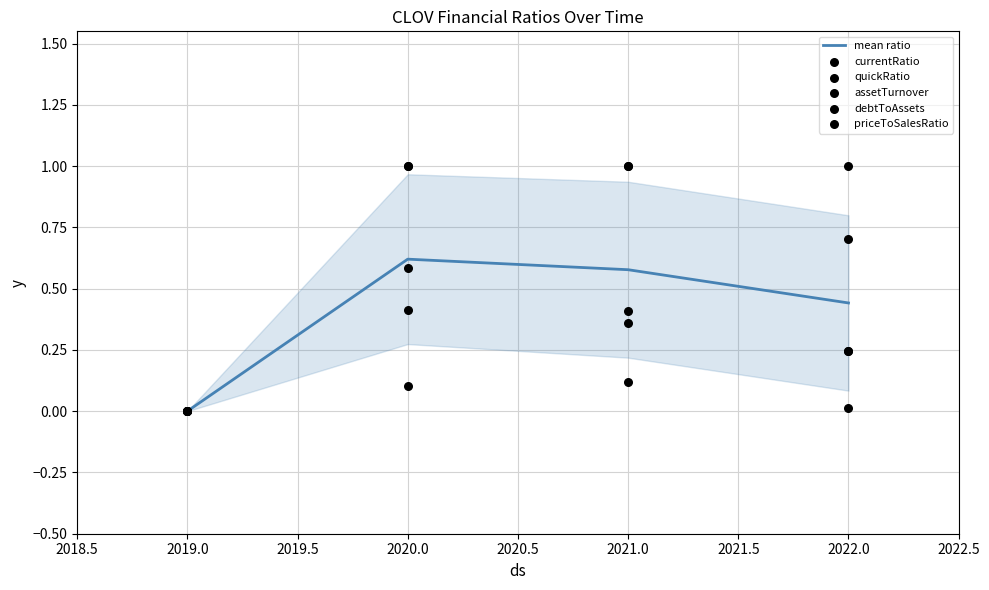

At how many categories does at least one series exceed 0?

3